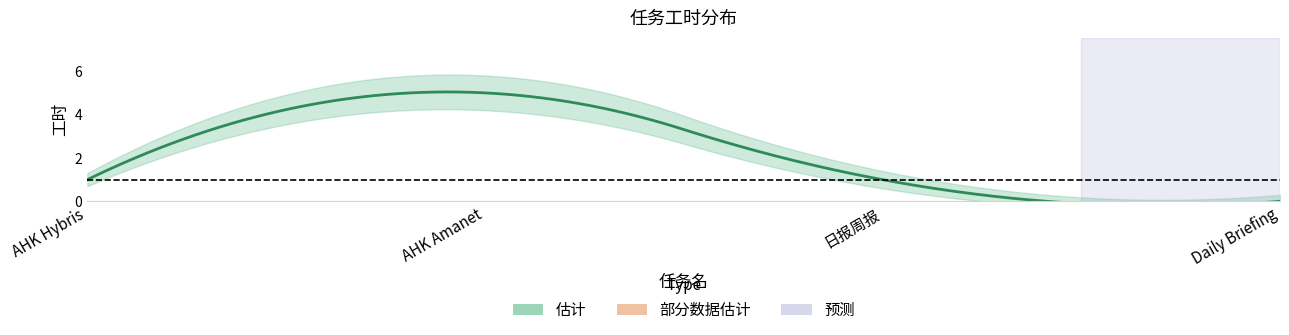

What position from the right is 日报周报?

2